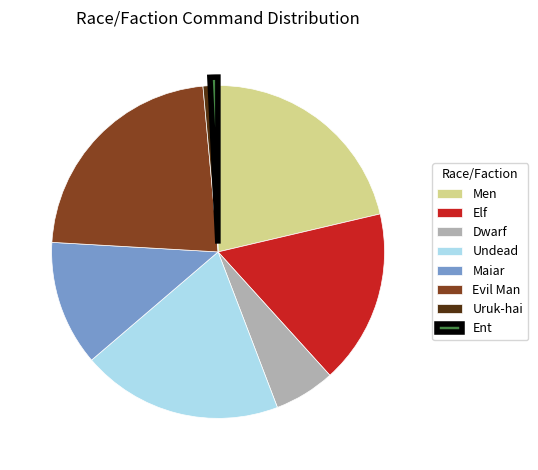

Which has a higher value, Dwarf or Men?

Men